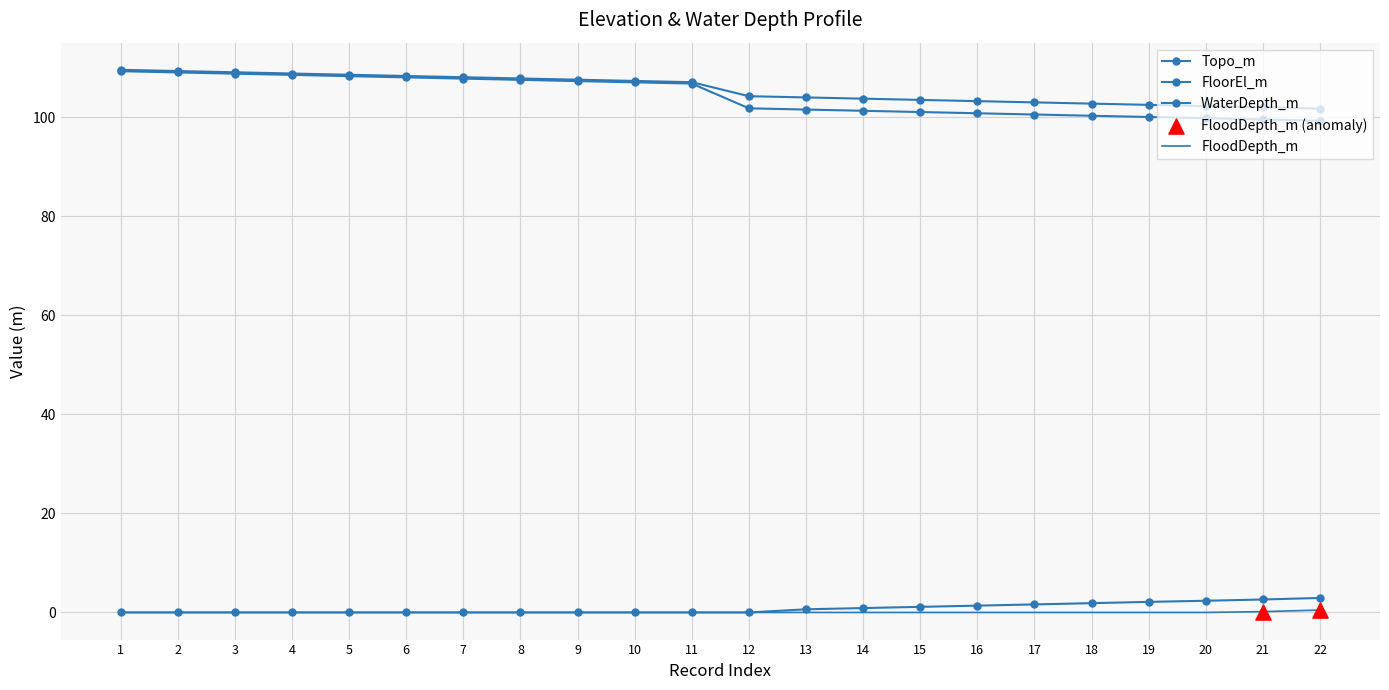

At how many categories does at least one series exceed 18?

22